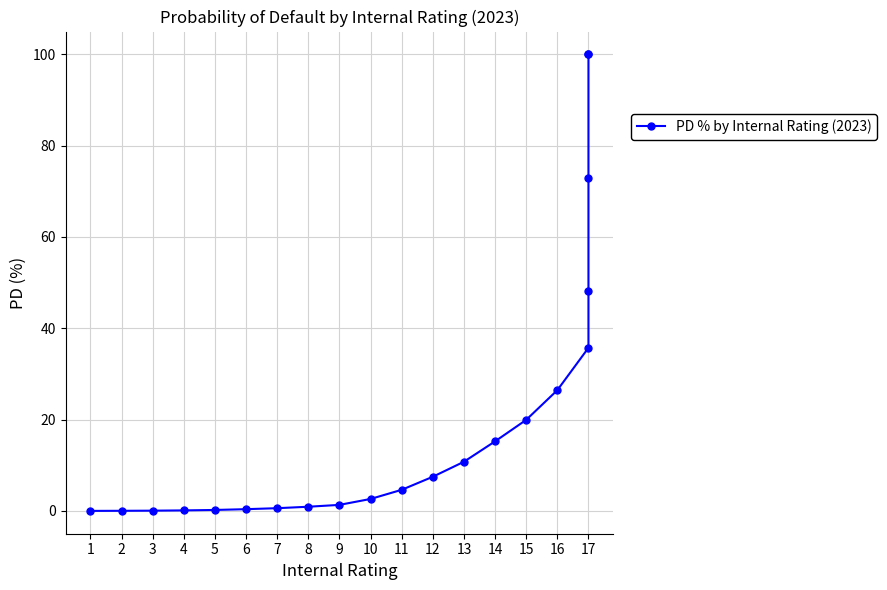

Does the chart have visible grid lines?

Yes